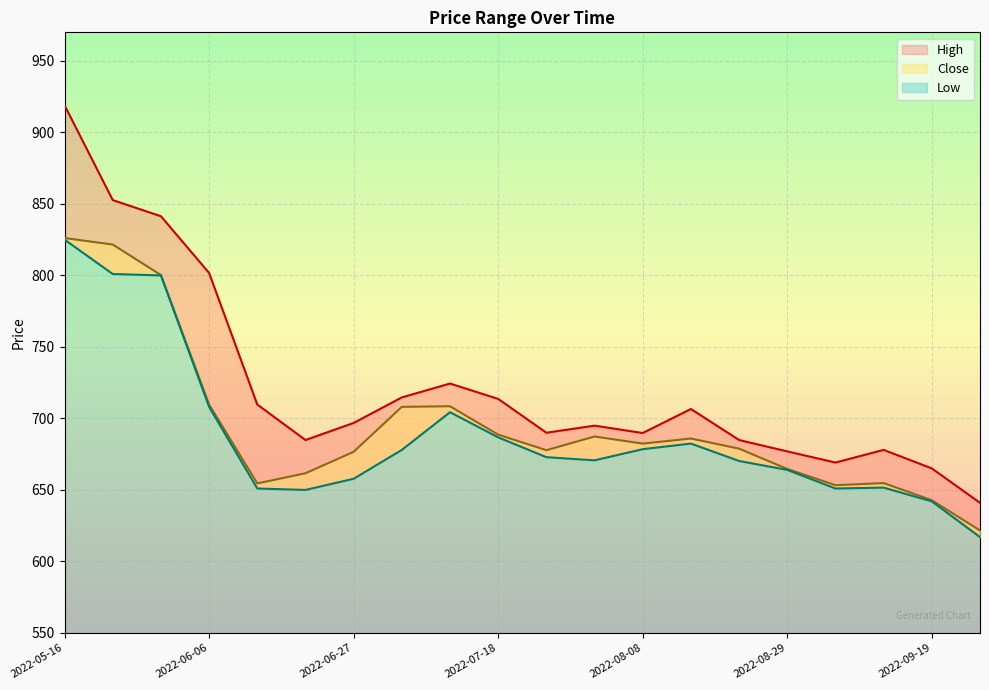

What is the total value across all series at 2022-09-12?

1984.4